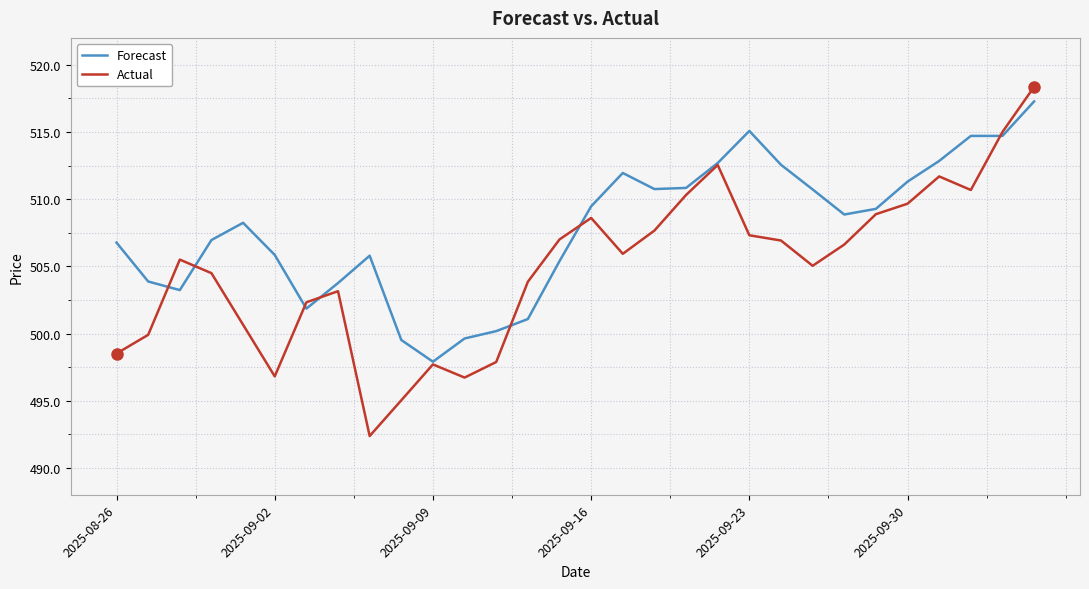

What is the minimum value for Forecast?

497.9